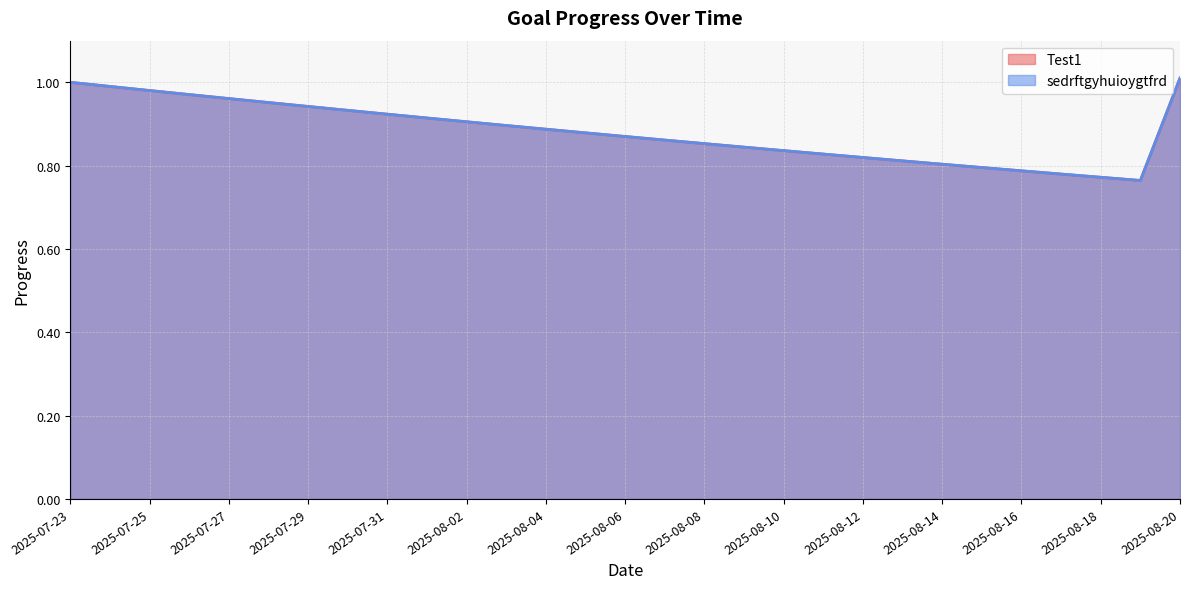

True or false: Test1 and sedrftgyhuioygtfrd cross at least once.

False